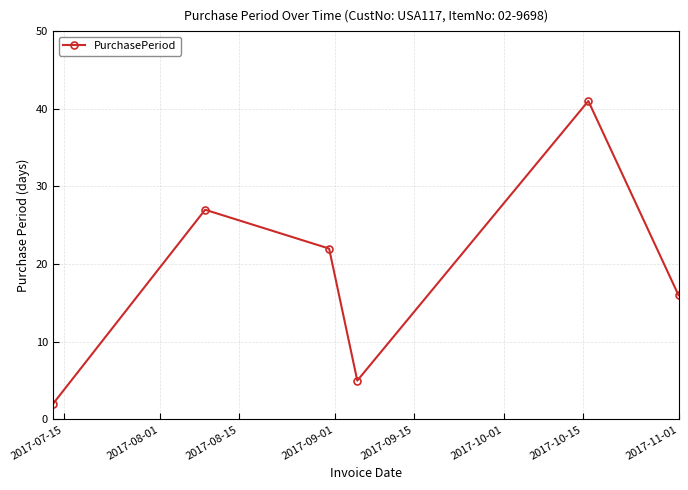

What is the greatest value displayed?

41